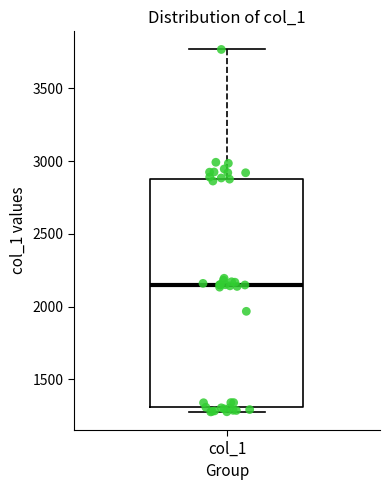

Transcribe this box plot: give where the median line is, the range the box spans, and where the two whiskers end, as read against the y-axis. The values are not printed on the chart, so give them approximately, as read against the axis.

median 2150, box 1300 to 2900, whiskers 1300 (just below the box's lower edge) to 3750